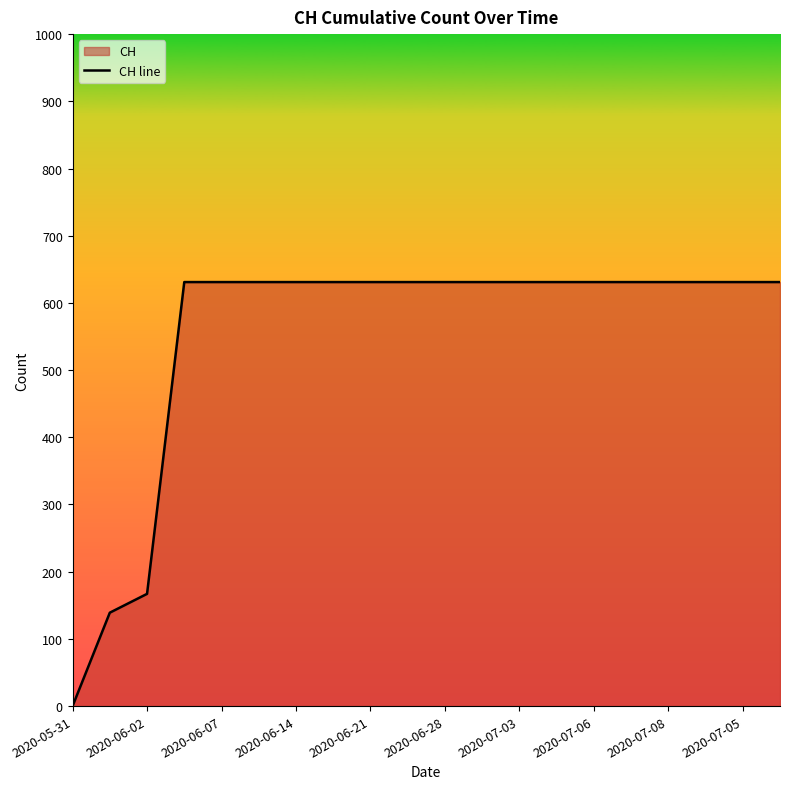

The chart shows a value of 441 at 2020-05-31. True or false?

False